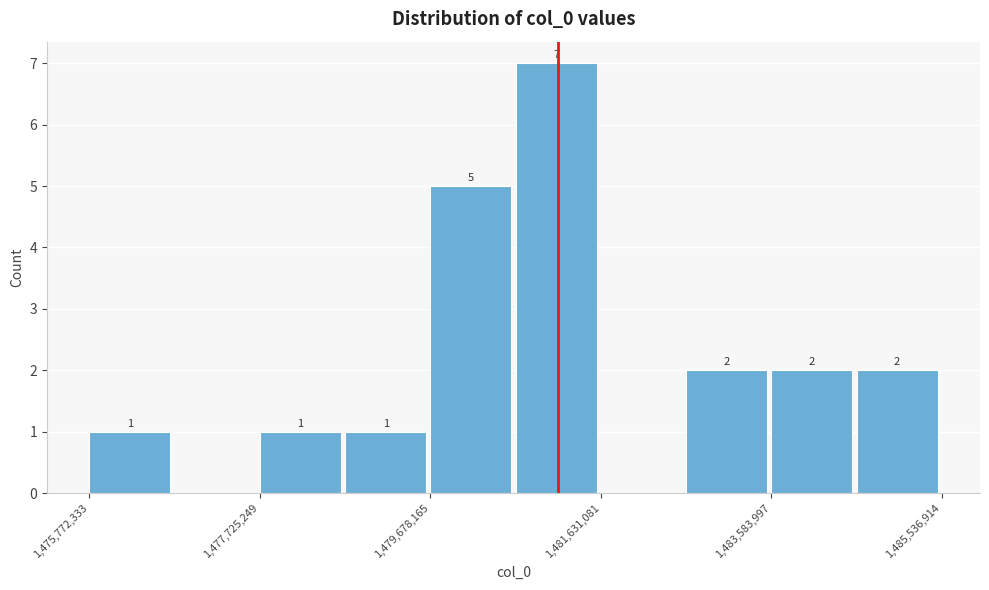

Which range on the x-axis has the tallest bar?

1480600000 to 1481600000